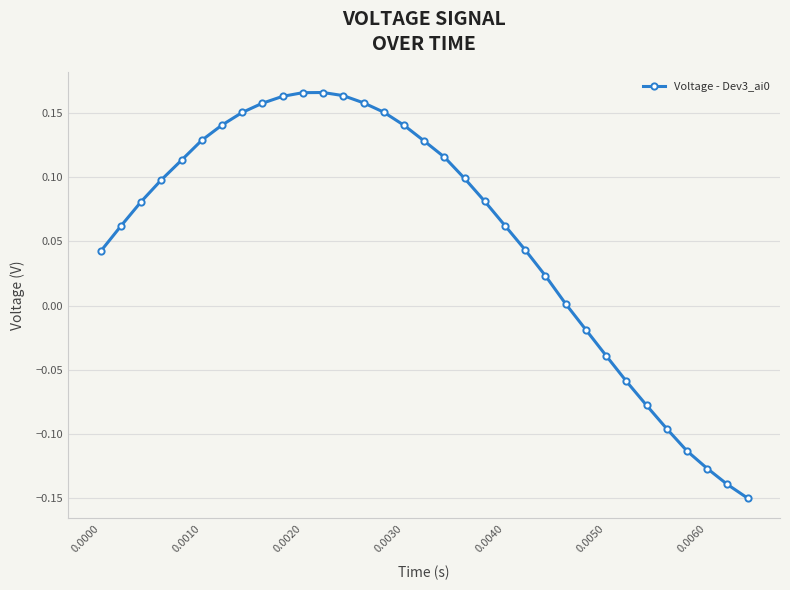

What is the difference between the second highest and minimum values?

0.3